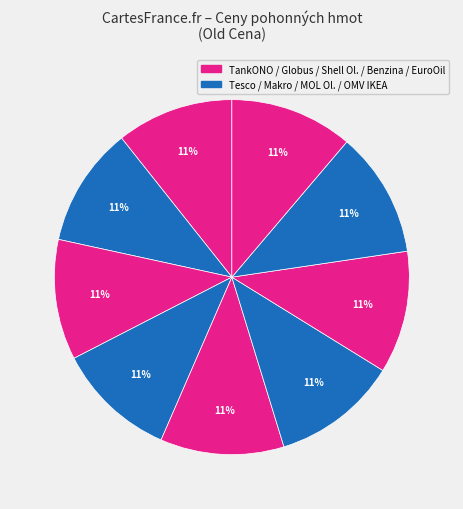

How many segments does this pie chart have?

9